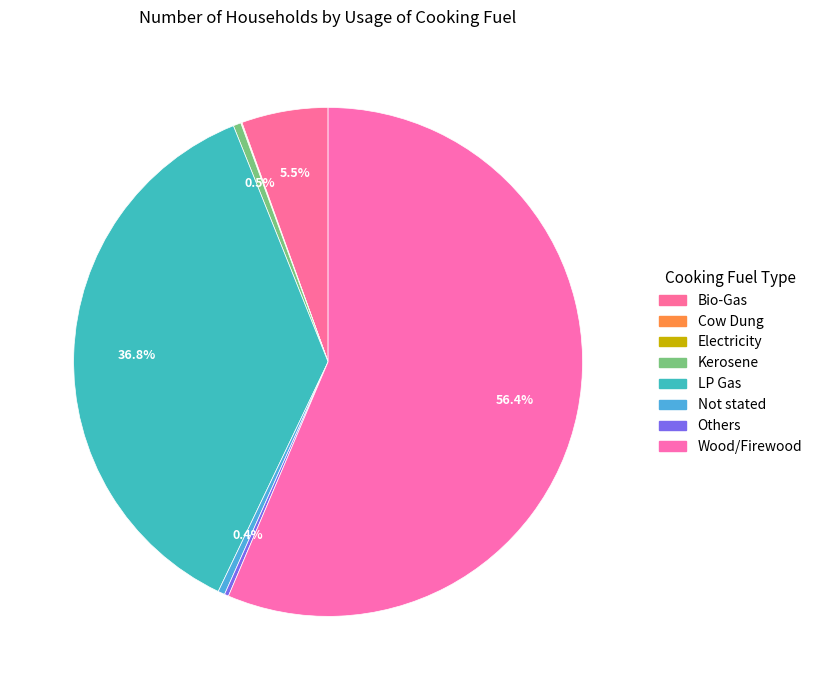

Is the sum of Kerosene and Bio-Gas greater than half?

No